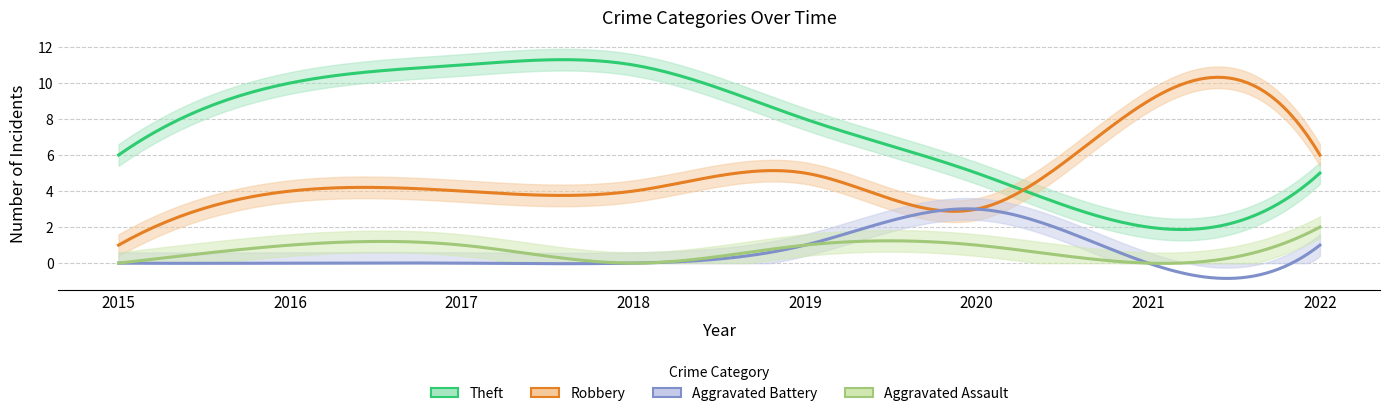

True or false: Aggravated Battery has more than 0 points higher than both neighbors.

True